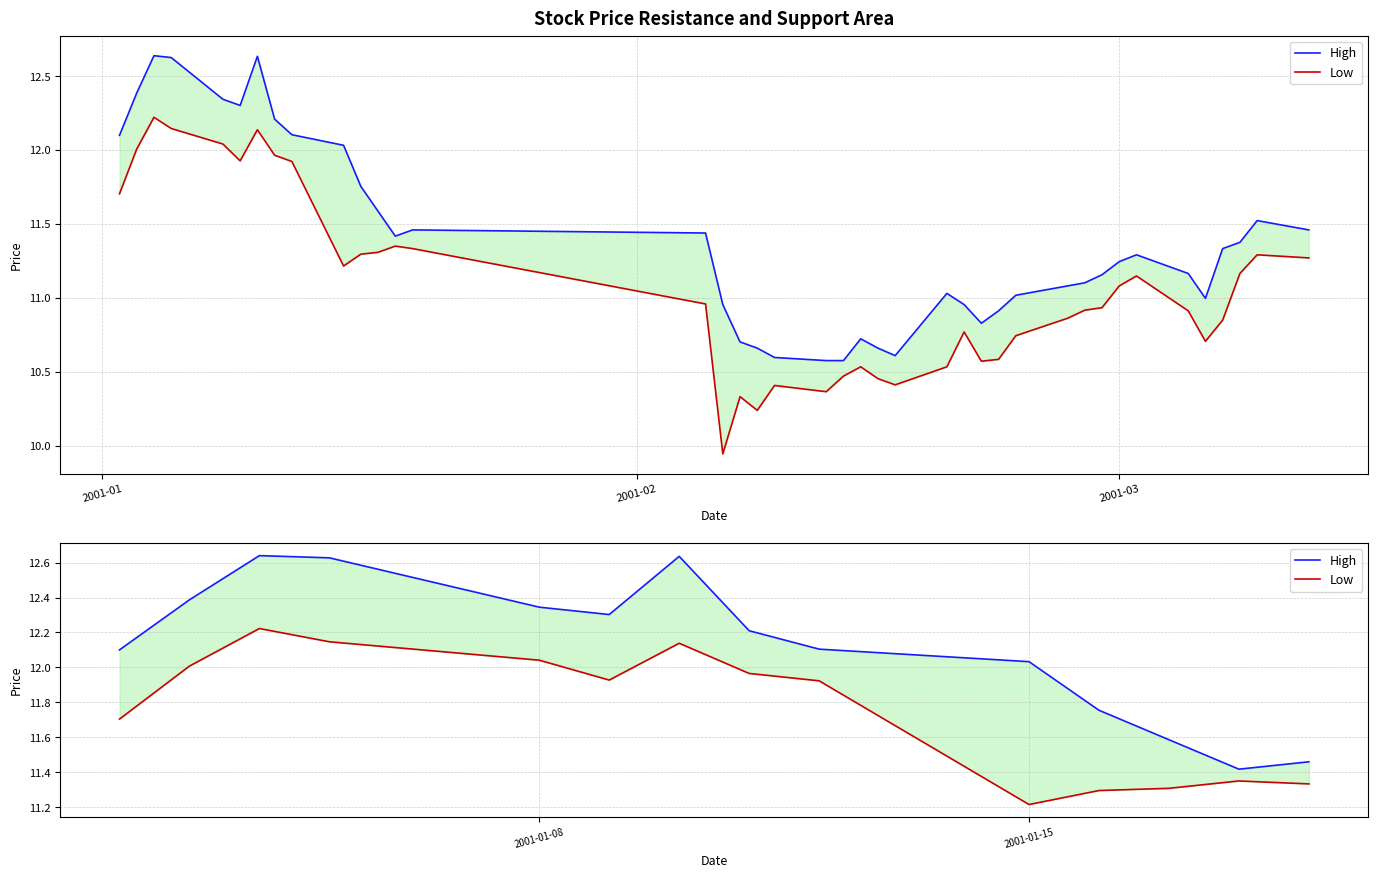

What are all the series names shown in the legend?

High, Low